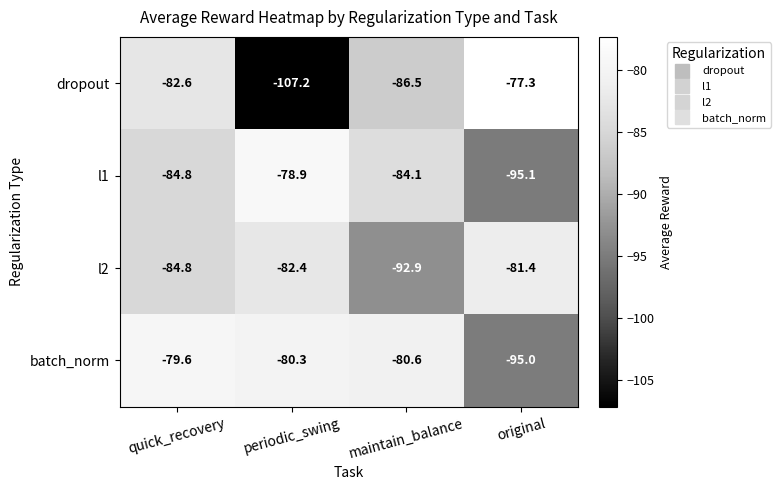

How many distinct data groups are displayed?

4